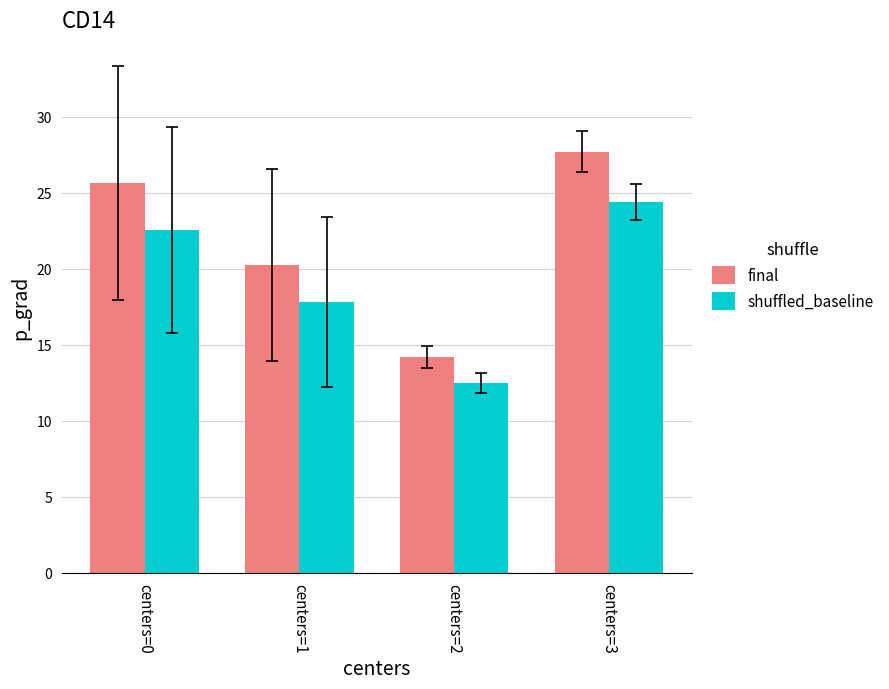

What is the value of the final bar at the 2nd from the left?

20.2